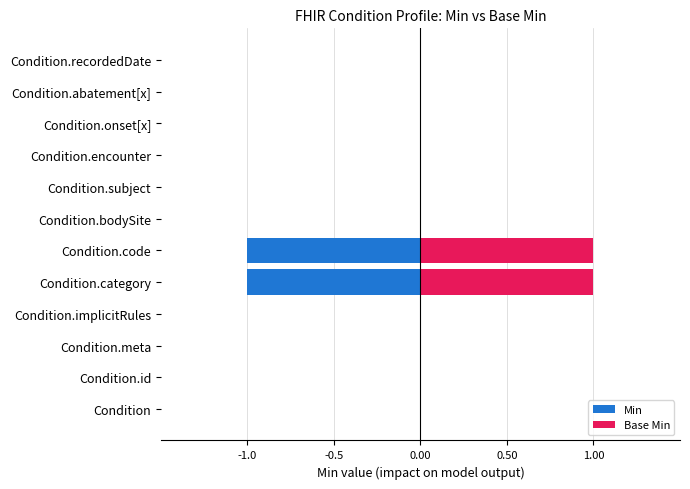

Is it true that Base Min equals 0 at Condition.abatement[x]?

True